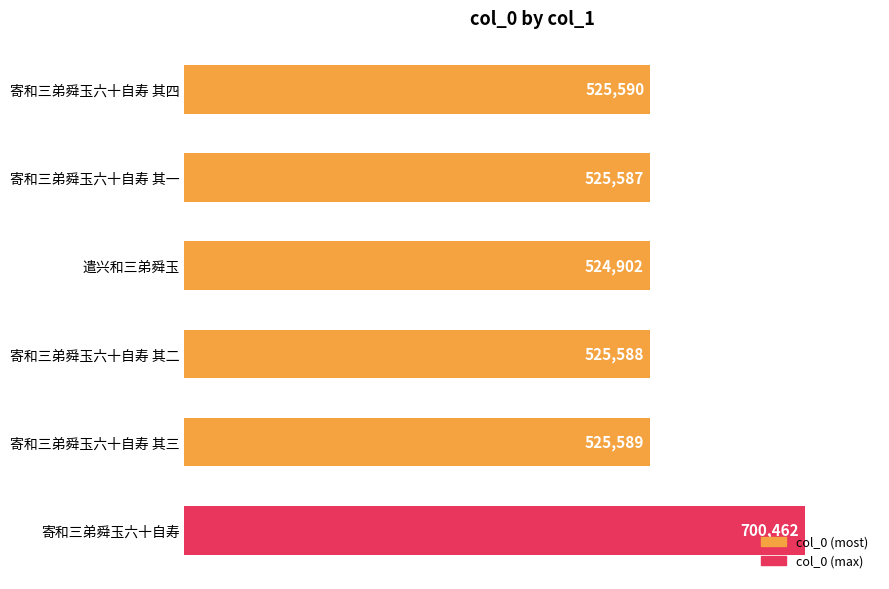

The value at 寄和三弟舜玉六十自寿 is 700462. True or false?

True